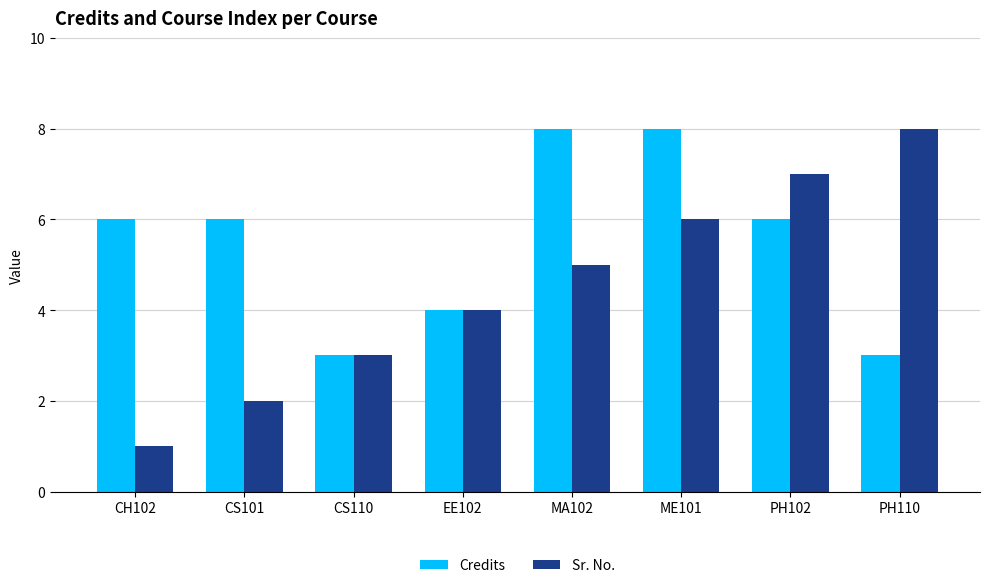

What are all the series names shown in the legend?

Credits, Sr. No.